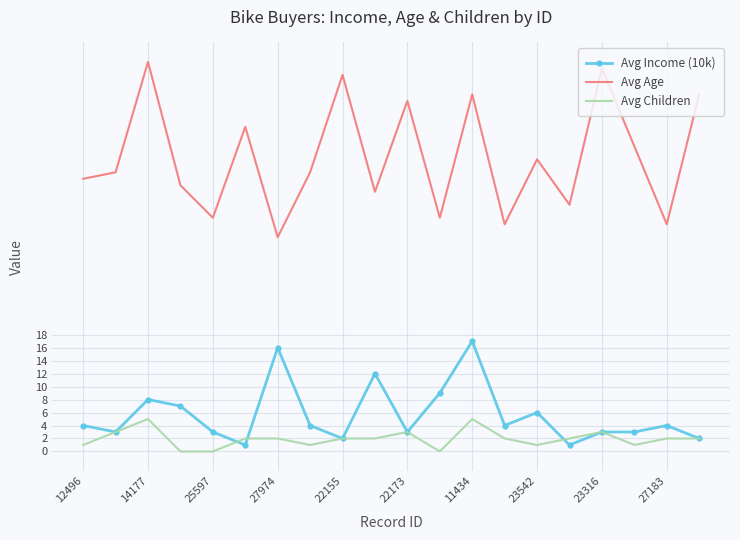

What is the minimum value for Avg Age?

33